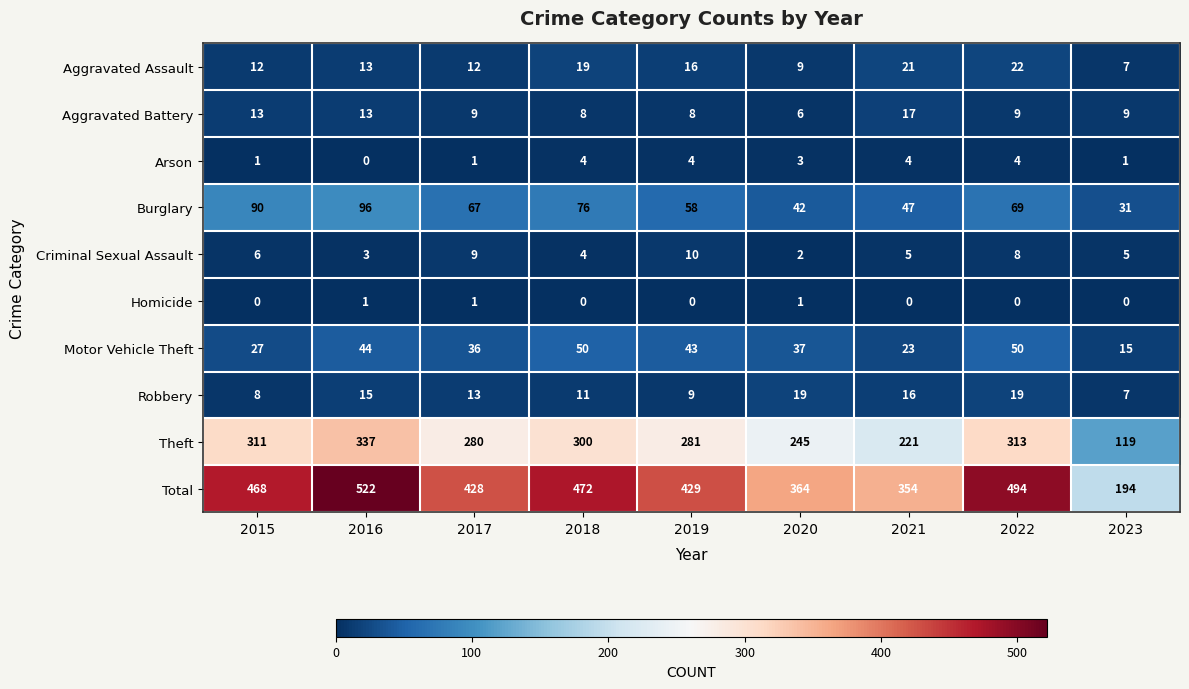

What is the difference between the highest and lowest values at 2022?

494